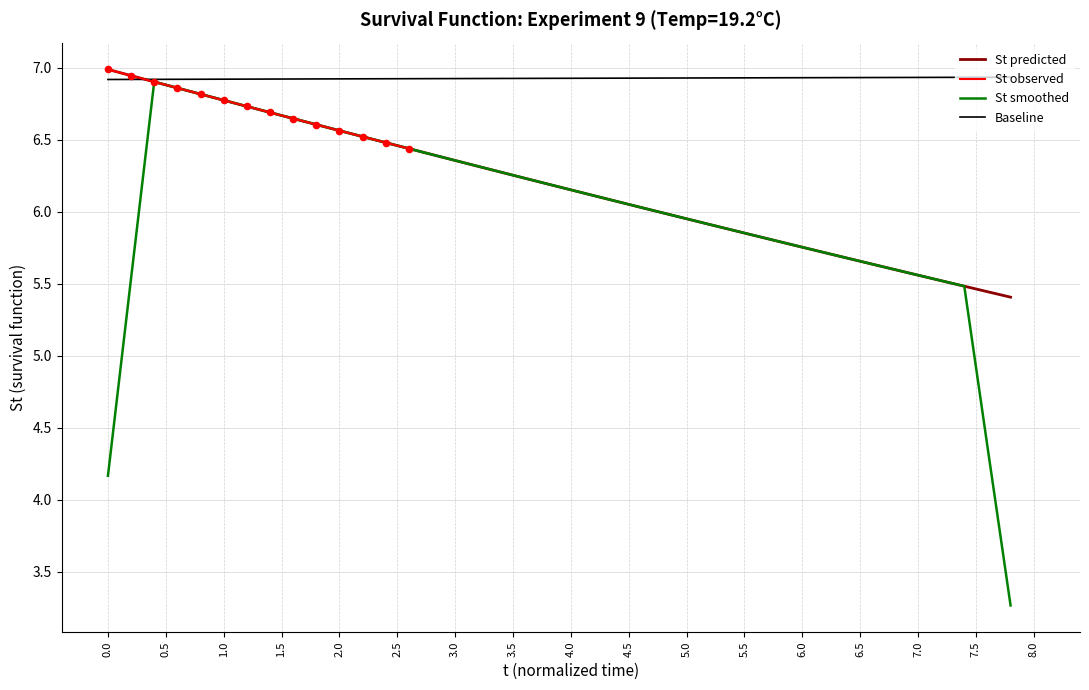

What is the minimum value for St smoothed?

3.3